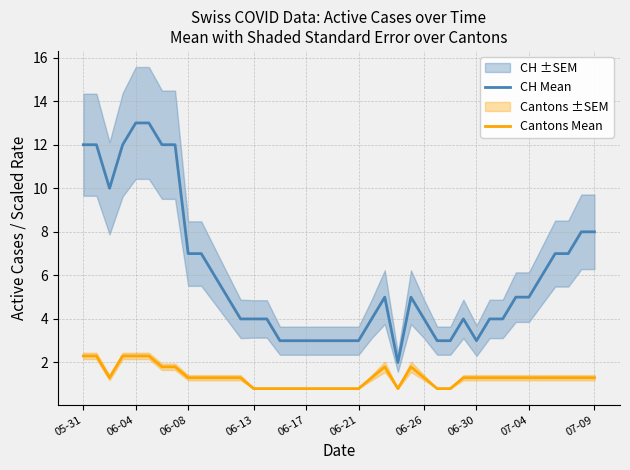

True or false: CH Mean and Cantons Mean cross at least once.

False